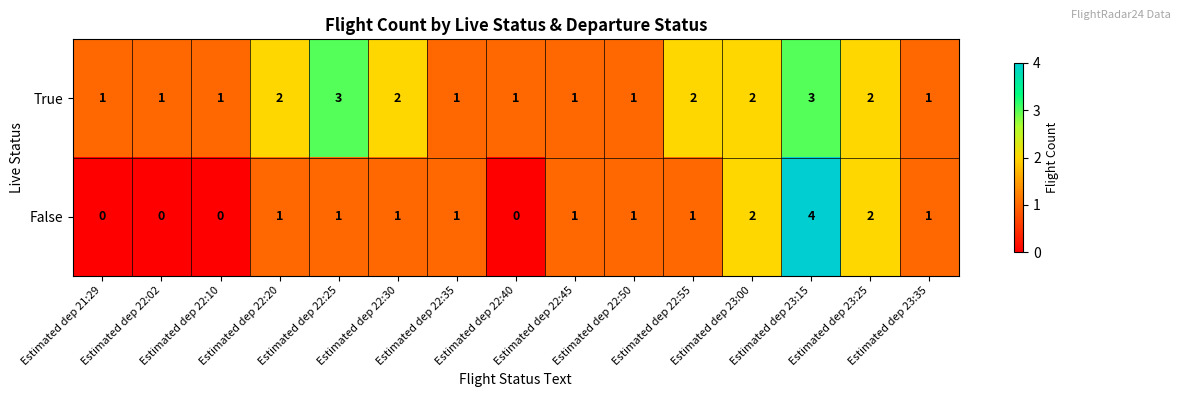

The value of False at Estimated dep 22:30 is 1. True or false?

True